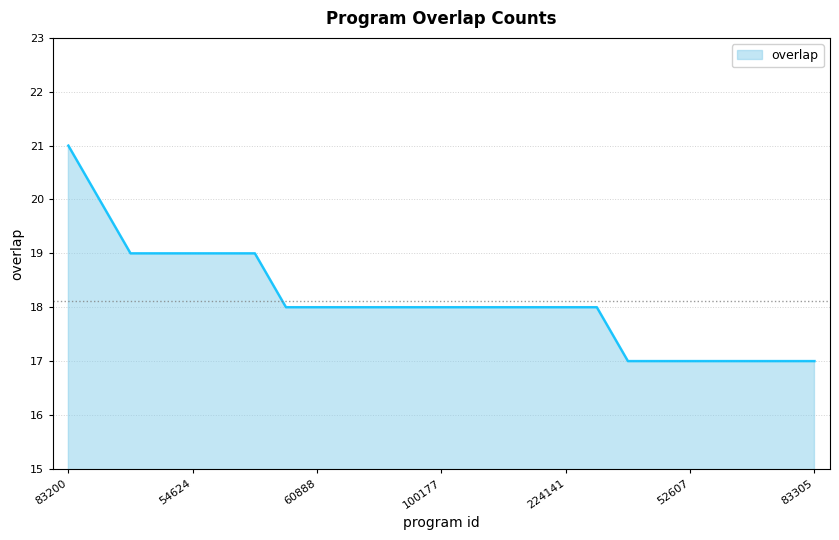

What is the difference between the maximum and minimum values?

4